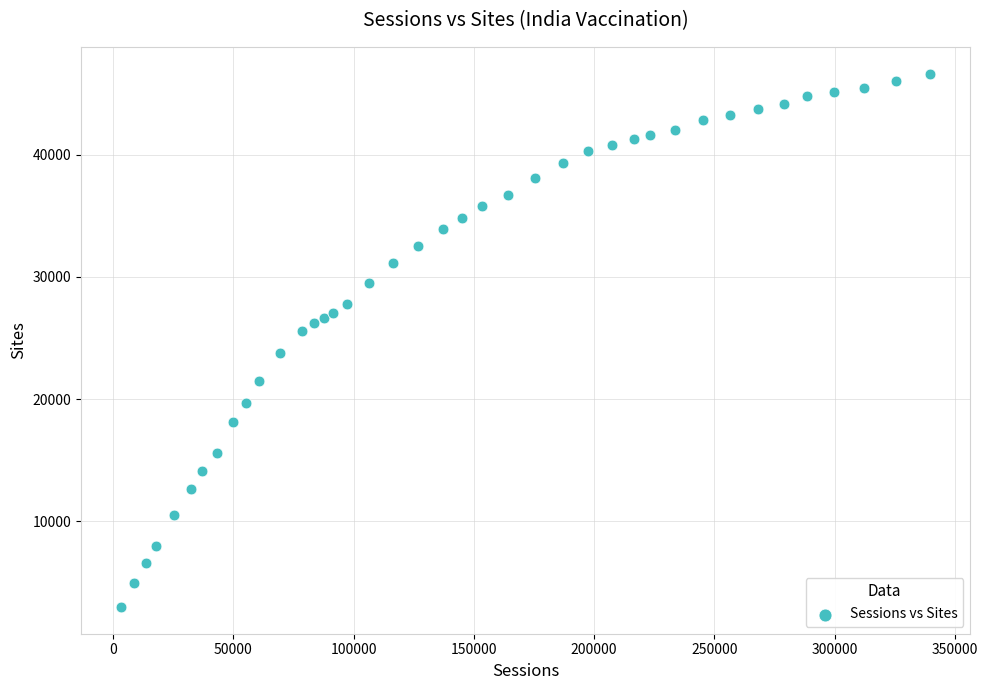

What is the range of X values (max minus min)?

336162